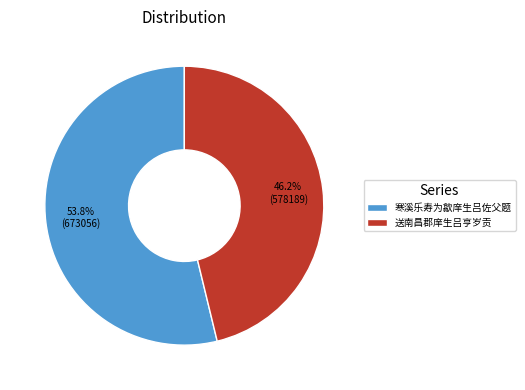

The 寒溪乐寿为歙庠生吕佐父题 slice represents 68% of the pie. True or false?

False